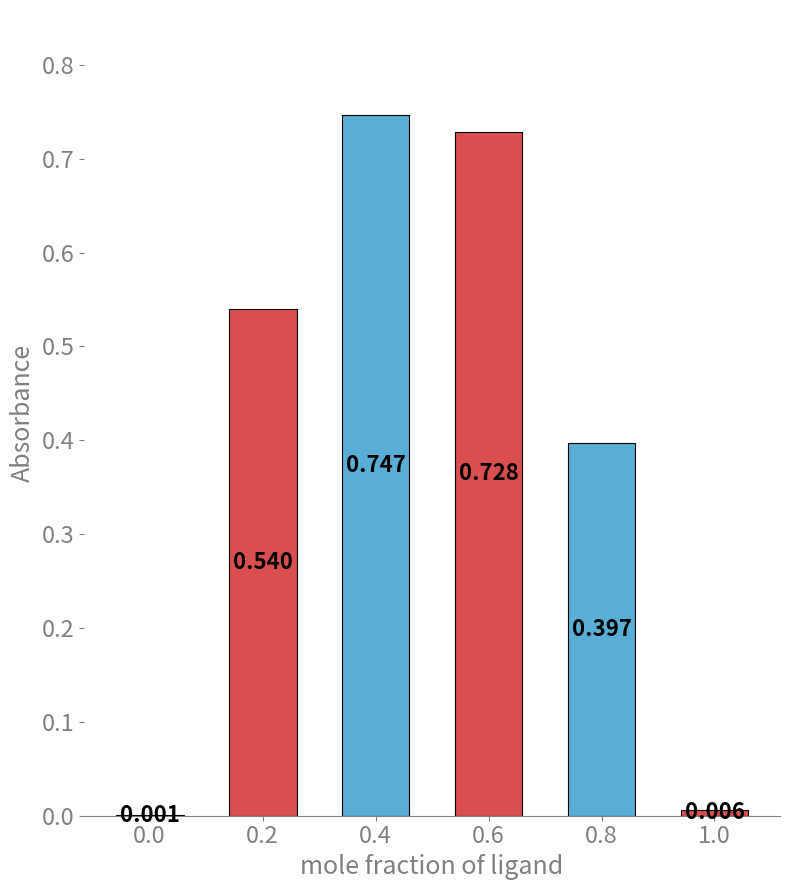

The value at 0.2 is 0.7. True or false?

False